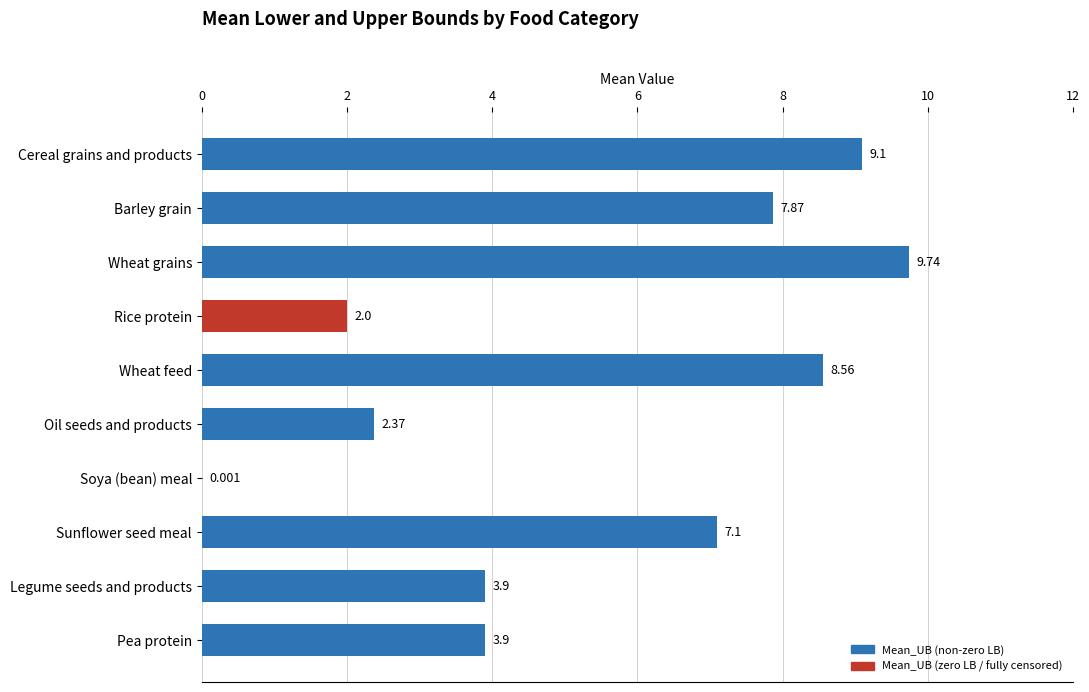

Which category has the highest value across all series?

Wheat grains